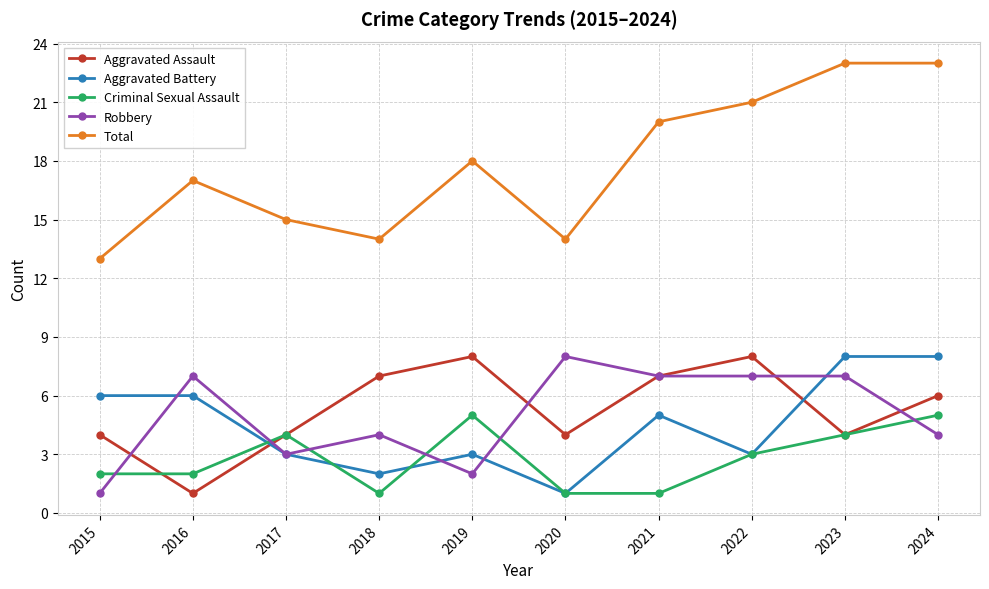

What are all the series names shown in the legend?

Aggravated Assault, Aggravated Battery, Criminal Sexual Assault, Robbery, Total